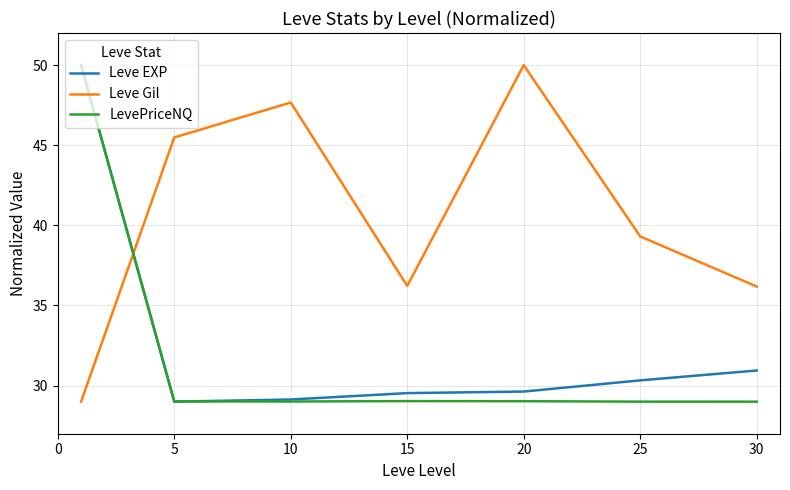

What is the minimum value shown in the chart?

29.0